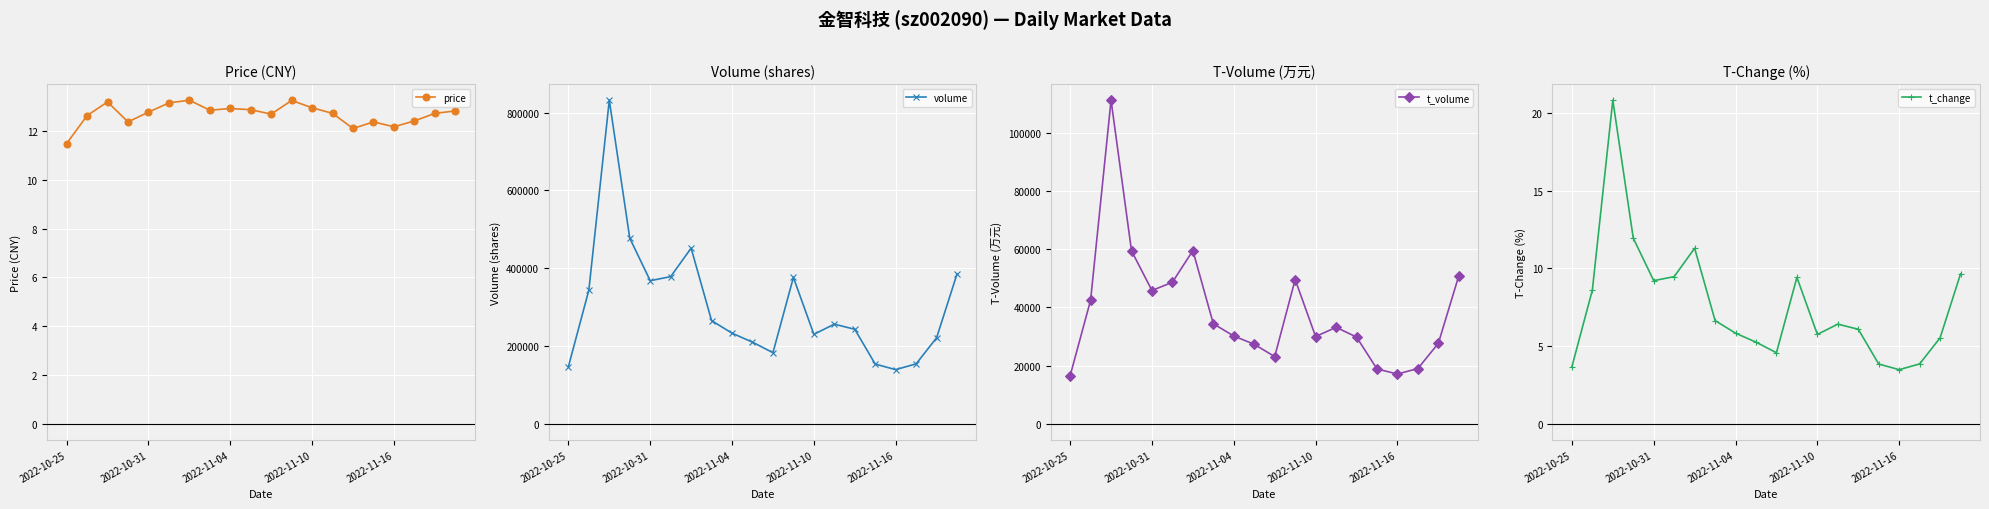

True or false: price has more than 0 interior local peaks.

True